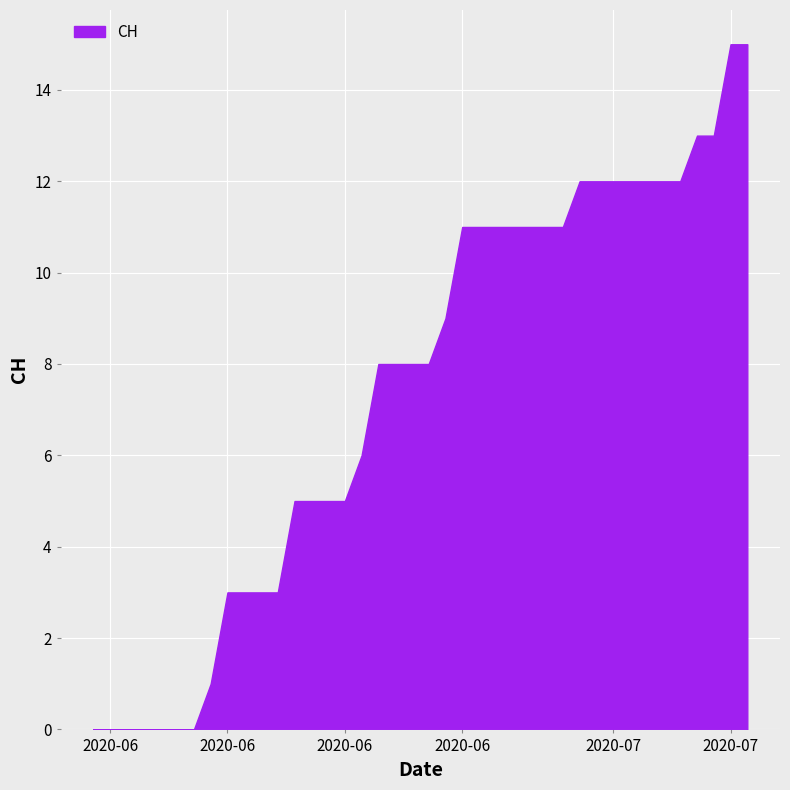

True or false: the data has more than 0 interior local peaks.

False